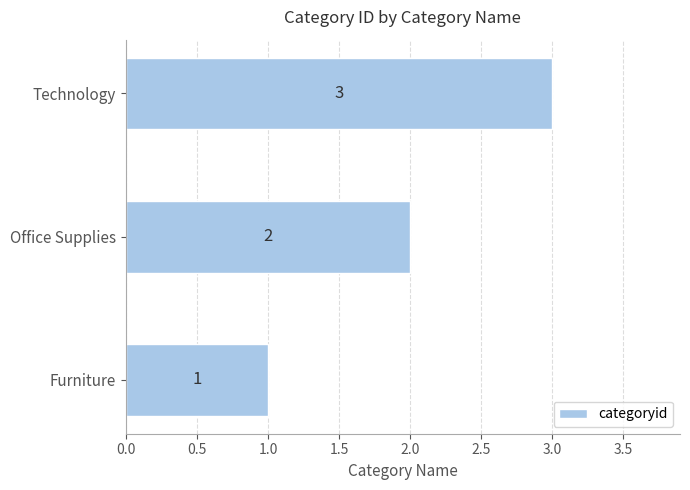

What is the average value?

2